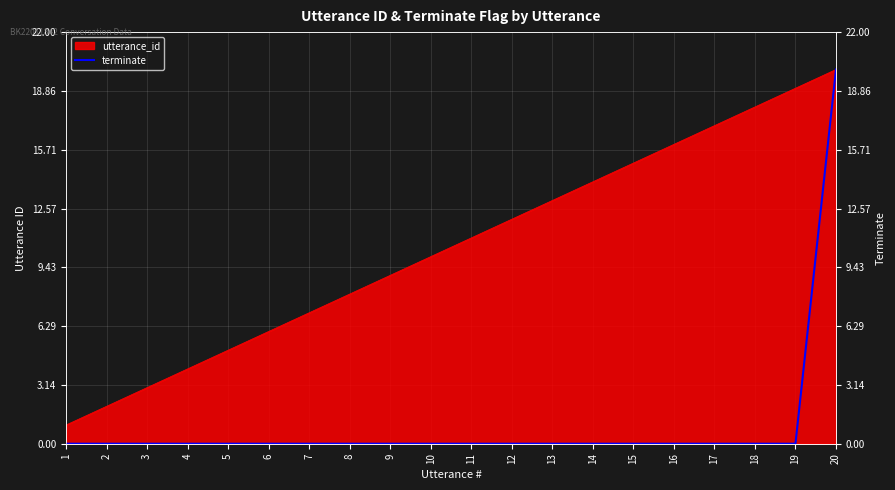

True or false: the data shows -7 at 5.

False